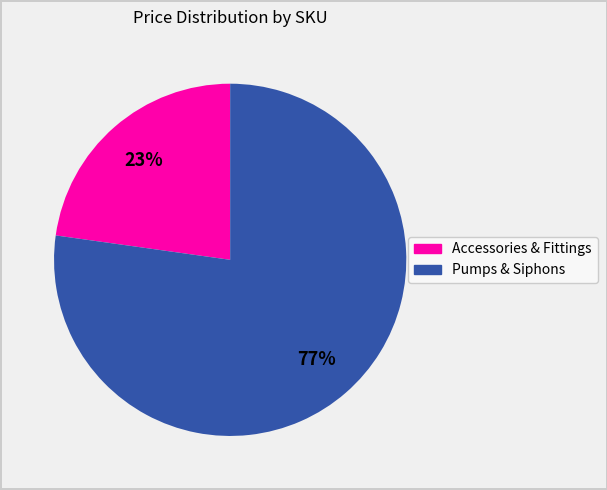

To the nearest percent, what is the average slice percentage?

50%